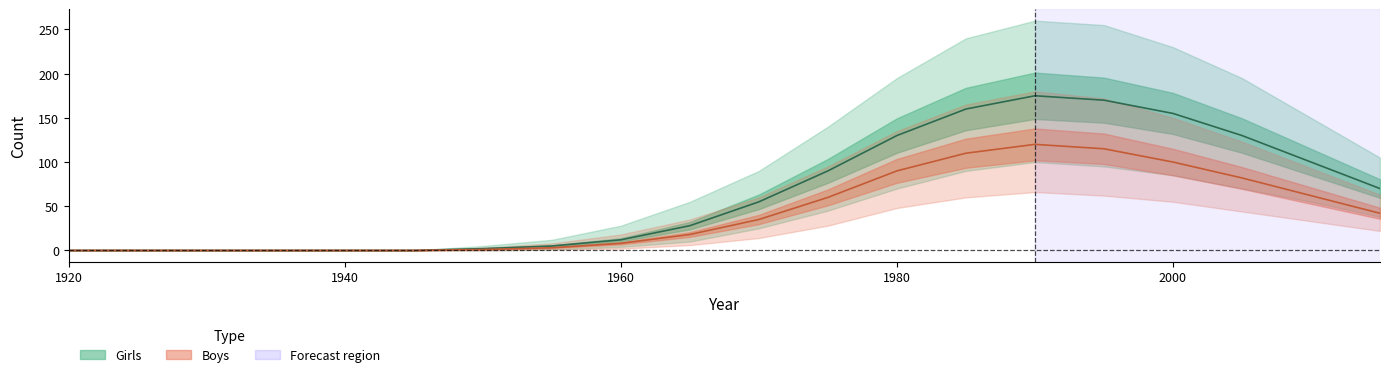

True or false: Girls_upper and Girls_lower cross at least once.

False